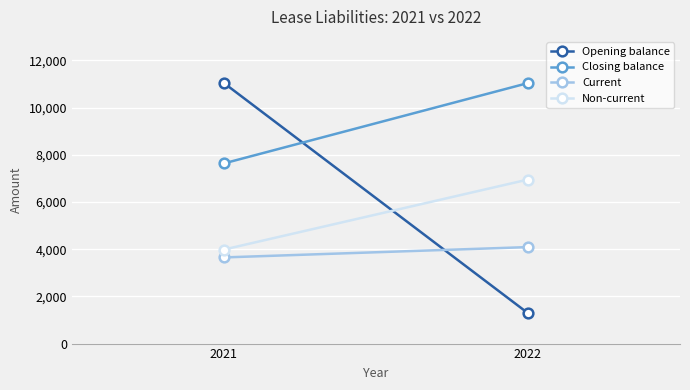

How many lines are shown in the chart?

4